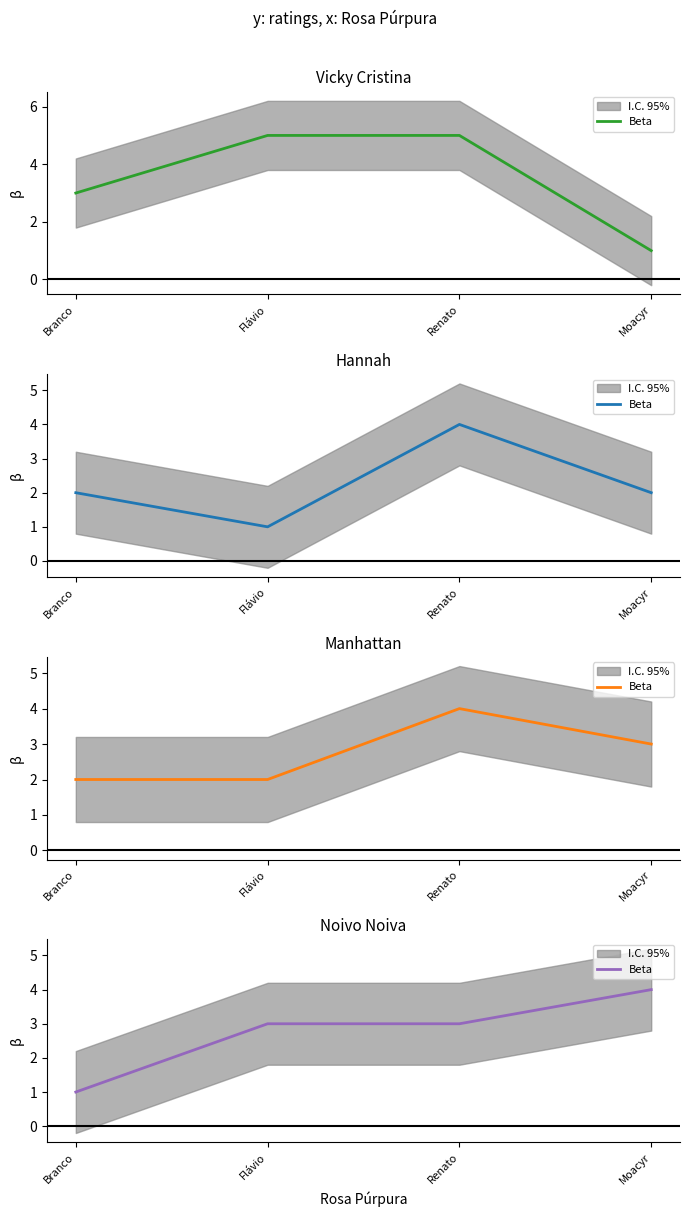

Does the chart have visible grid lines?

No